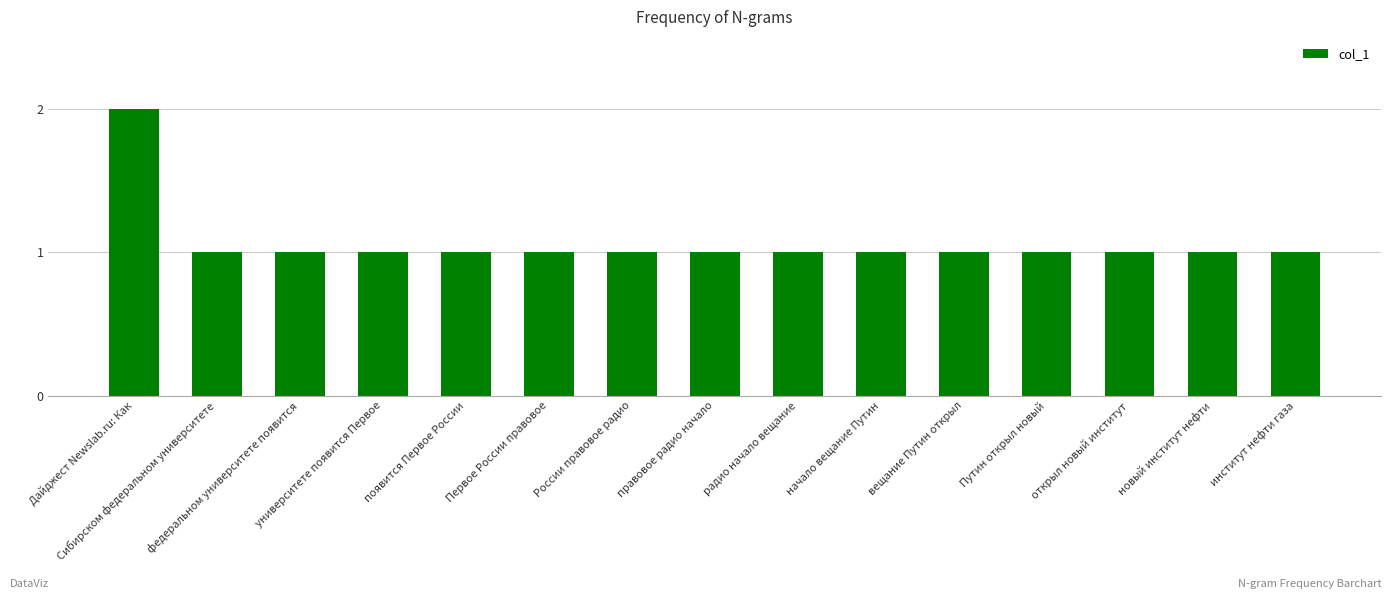

Is it true that the value at Путин открыл новый is 0?

False